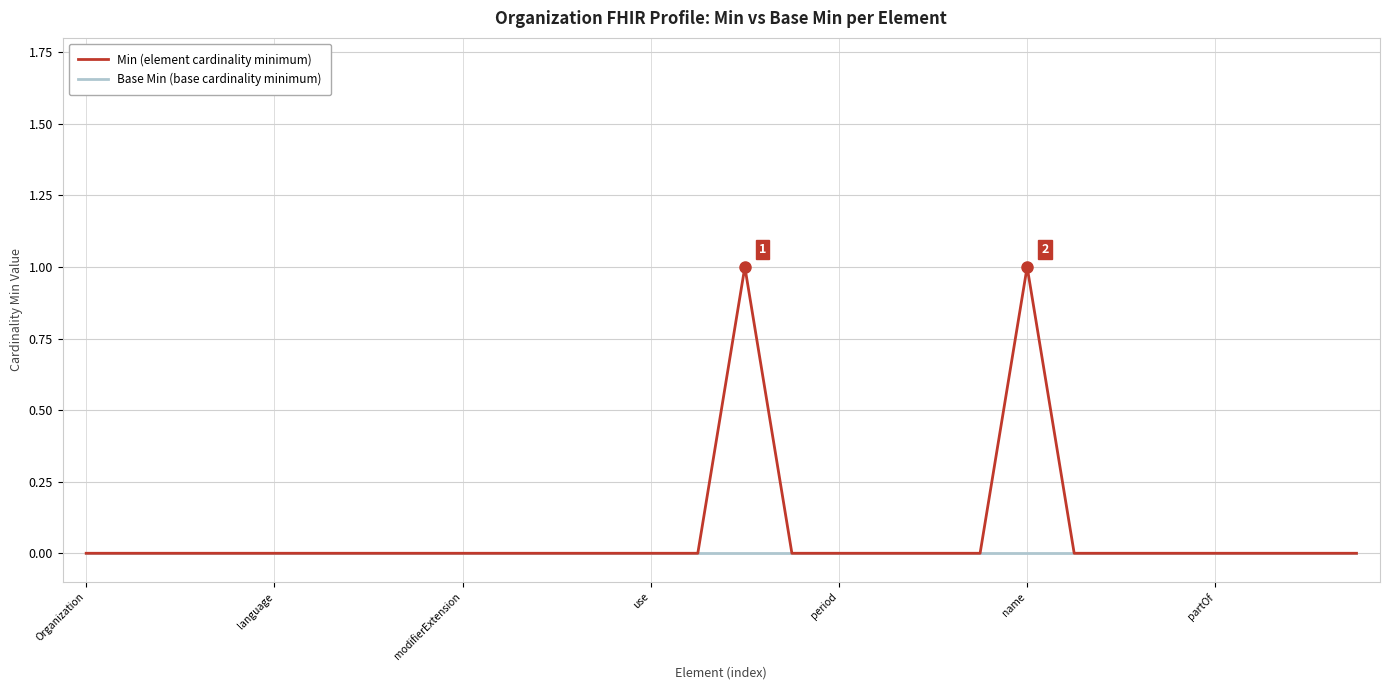

List the series in order of their peak value, lowest first.

Base Min (base cardinality minimum), Min (element cardinality minimum)